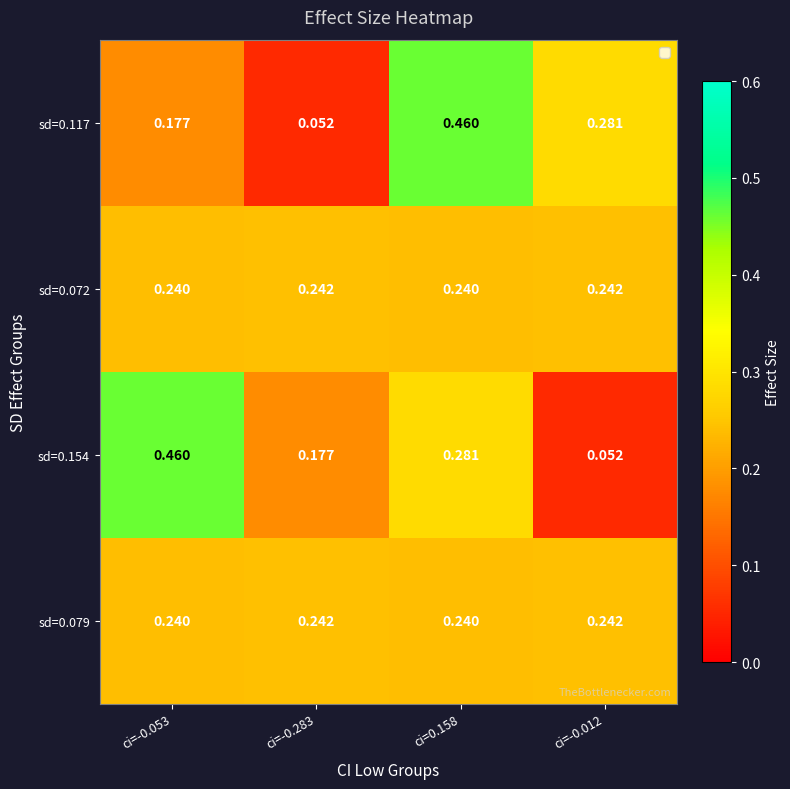

Is the value of sd=0.072 at ci=-0.012 greater than the value of sd=0.117 at ci=-0.053?

Yes